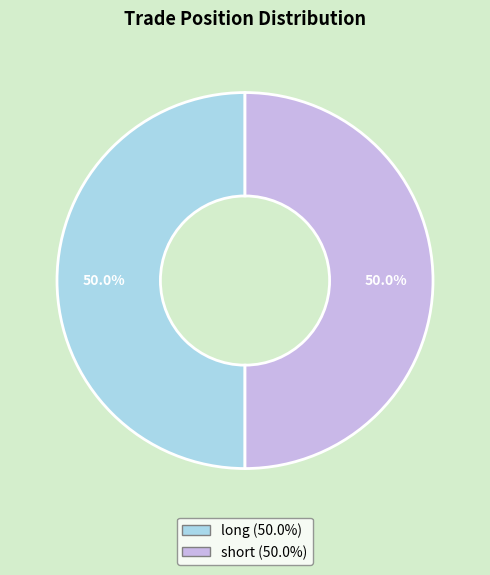

Count the number of slices in the pie.

2